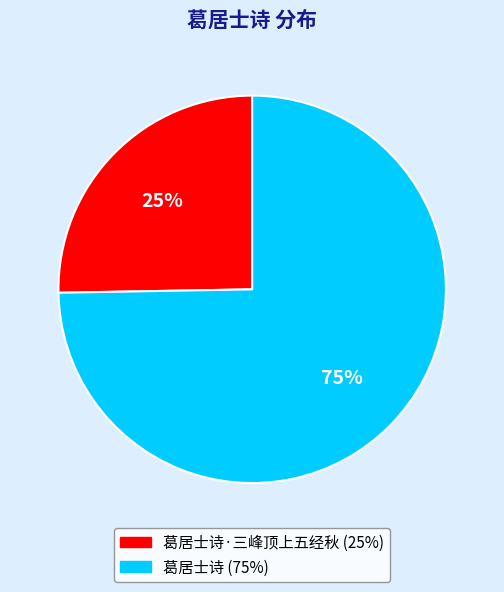

Is there a majority slice in this chart?

Yes